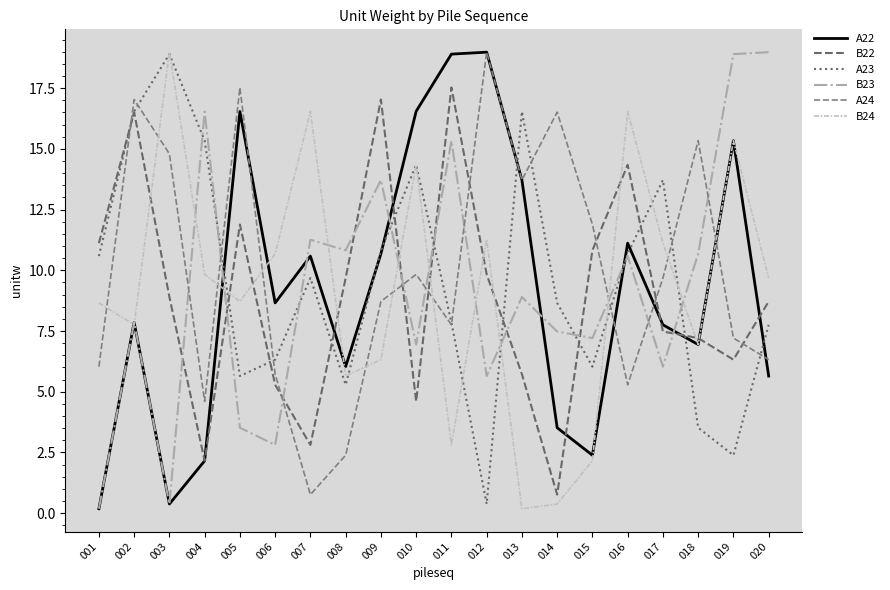

In B24, how many points are lower than both neighbors (excluding endpoints)?

6